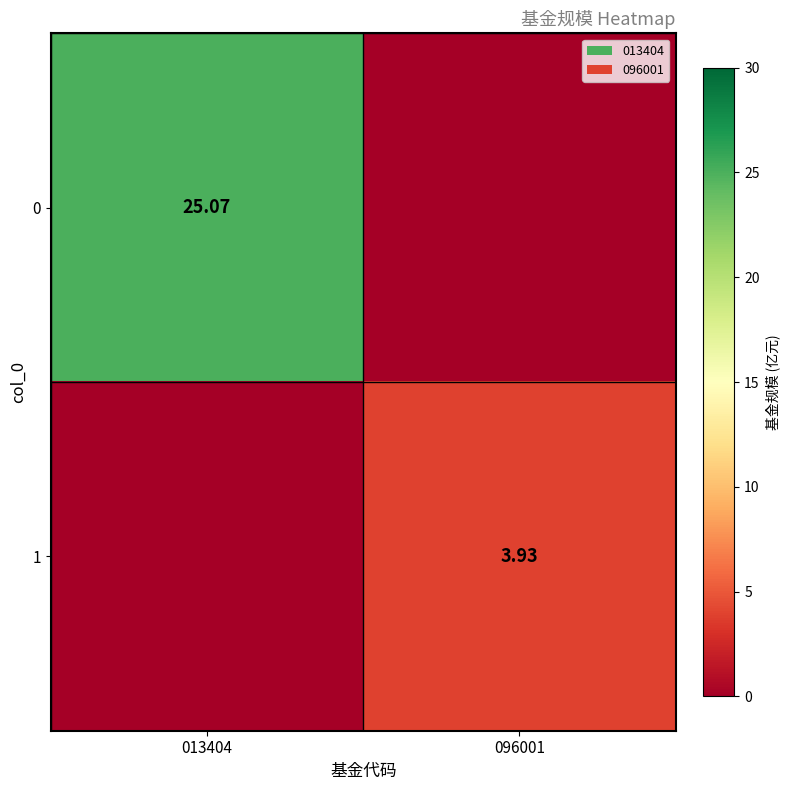

Between 013404 and 096001, which is larger?

013404